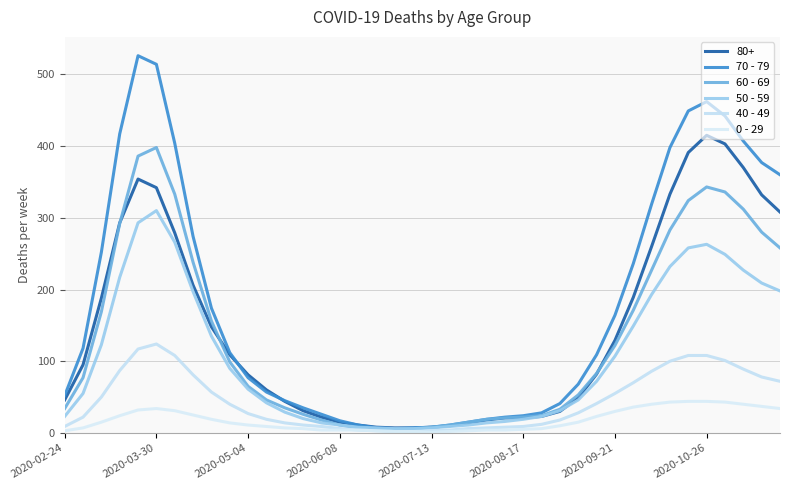

True or false: 60 - 69 and 50 - 59 cross at least once.

False